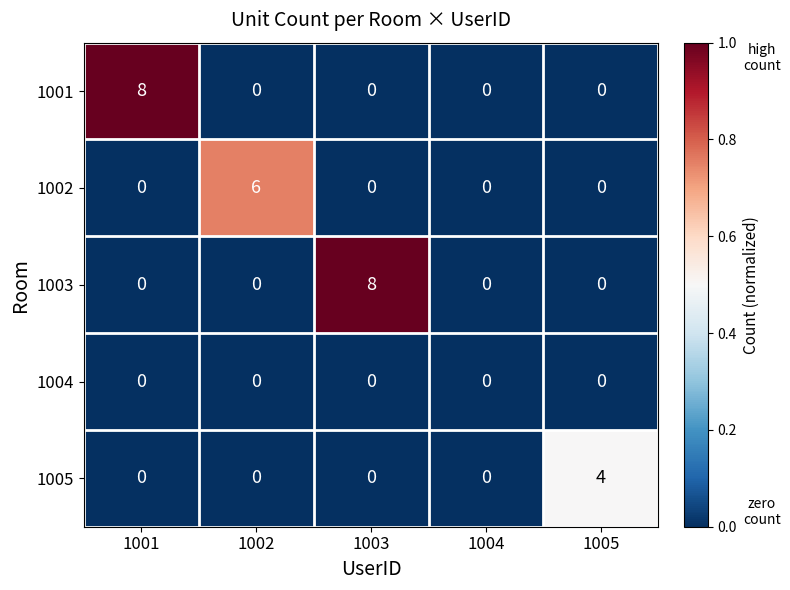

Which series changed the most between 1004 and 1005?

1005